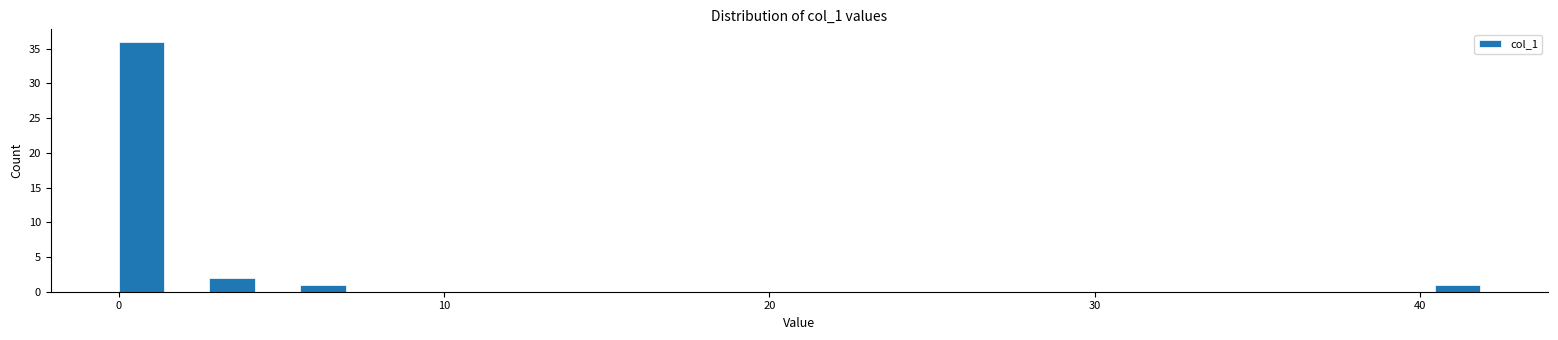

Read against the x-axis, roughly where is the centre of the tallest bar?

1